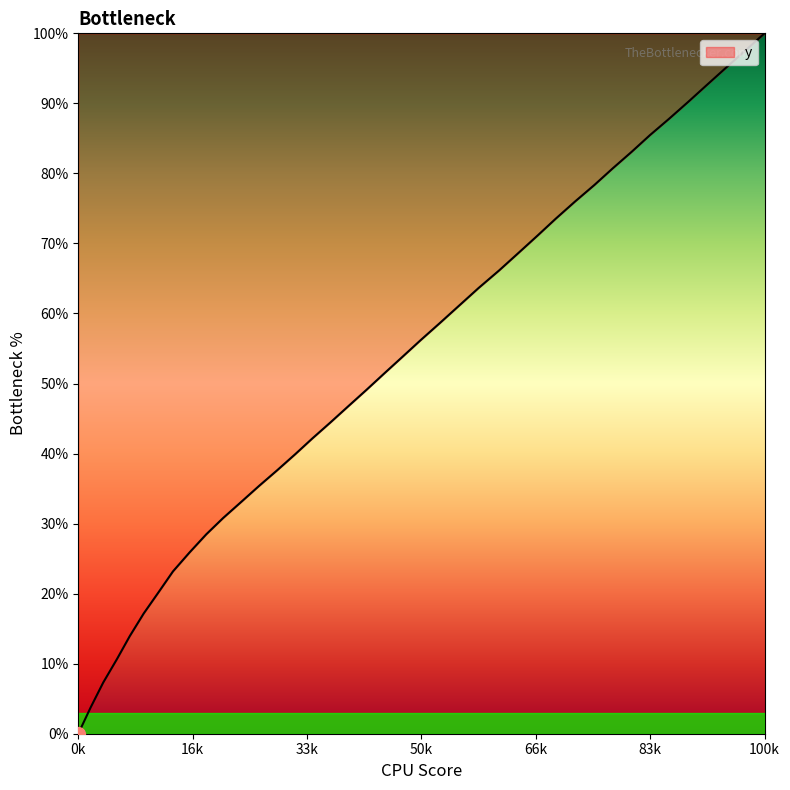

True or false: there are more than 1 points higher than both neighbors.

False